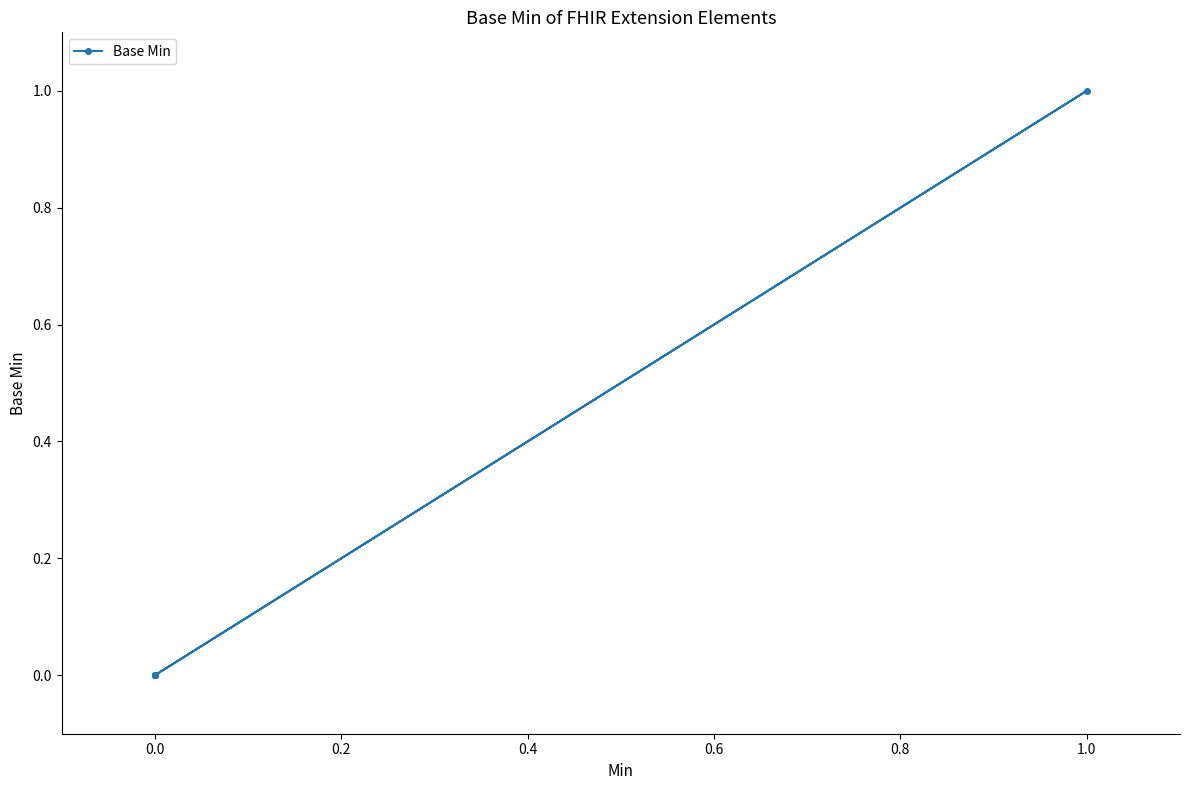

How many categories are shown in the chart?

5